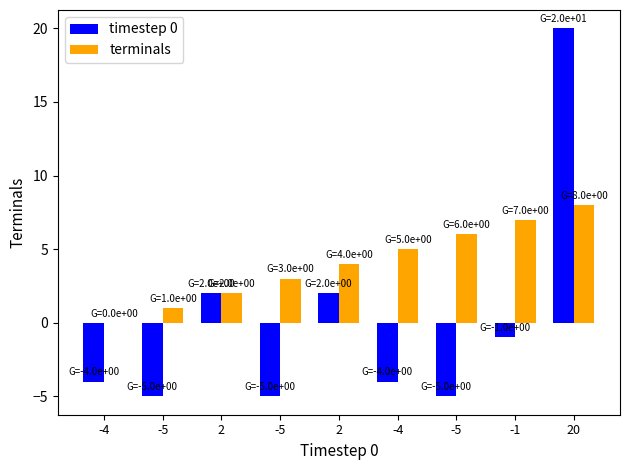

What is the label of the 3rd bar from the left?

2